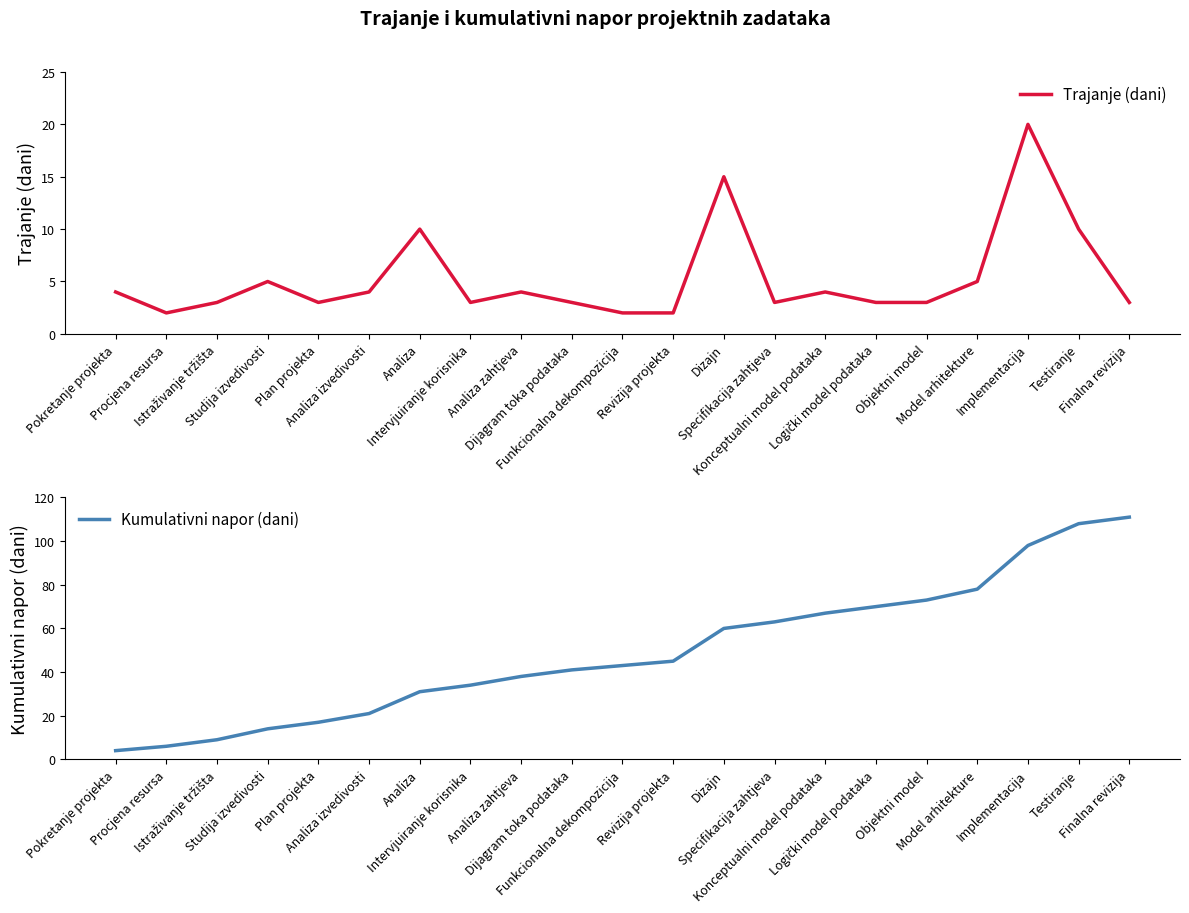

What is the value of the Trajanje (dani) point at the 6th from the left?

4